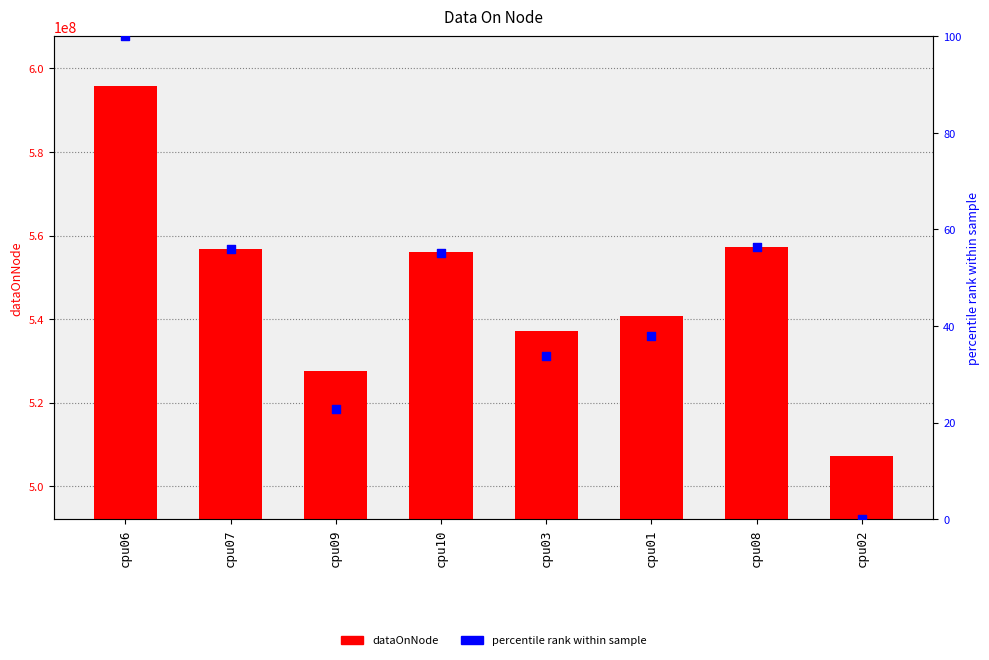

Is the value of percentile rank within sample at cpu08 greater than the value of dataOnNode at cpu01?

No